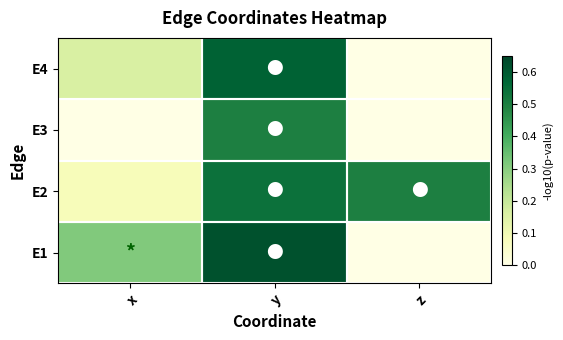

How many categories are shown in the chart?

3